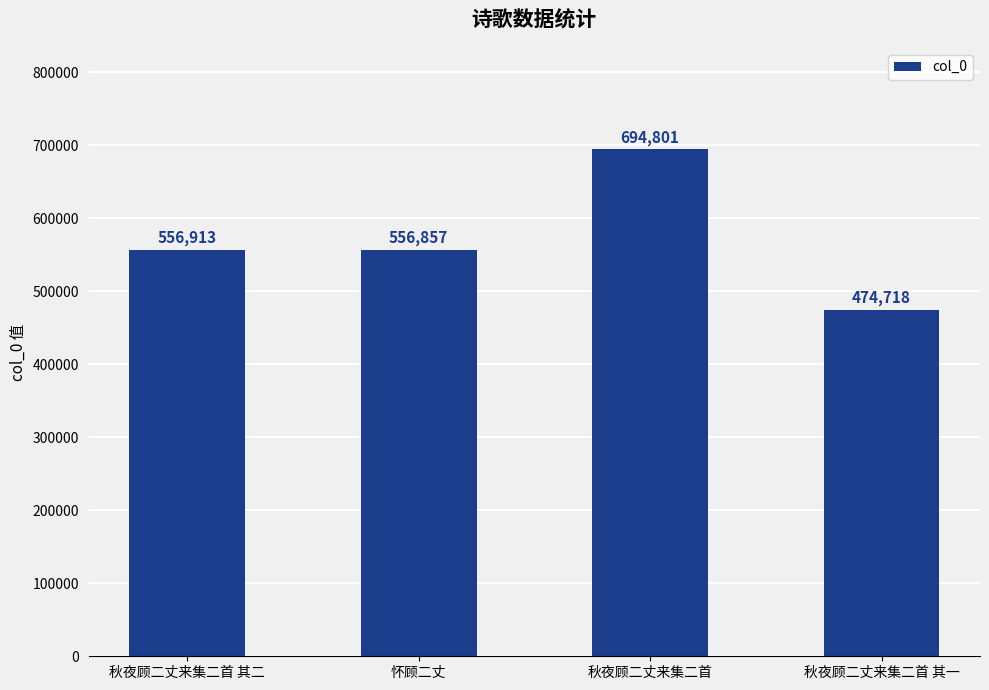

Approximately how many times larger is the value at 秋夜顾二丈来集二首 compared to 怀顾二丈?

1.2